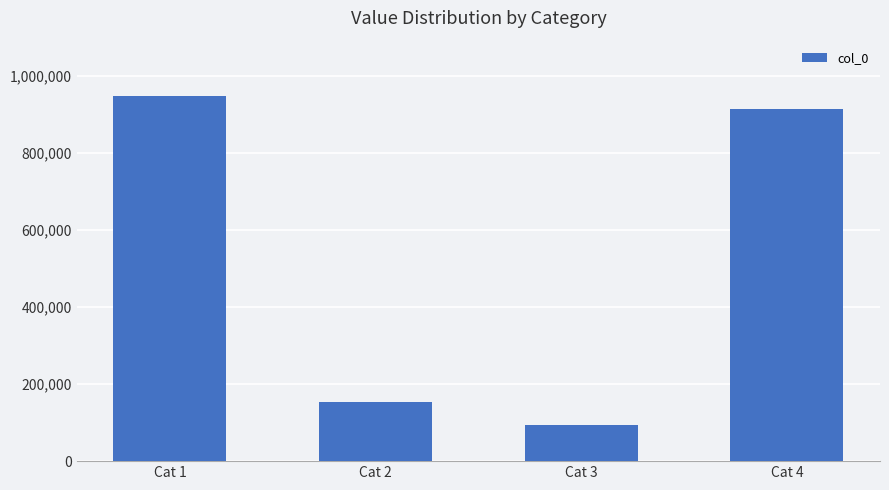

List the labels in order of value, smallest first.

Cat 3, Cat 2, Cat 4, Cat 1